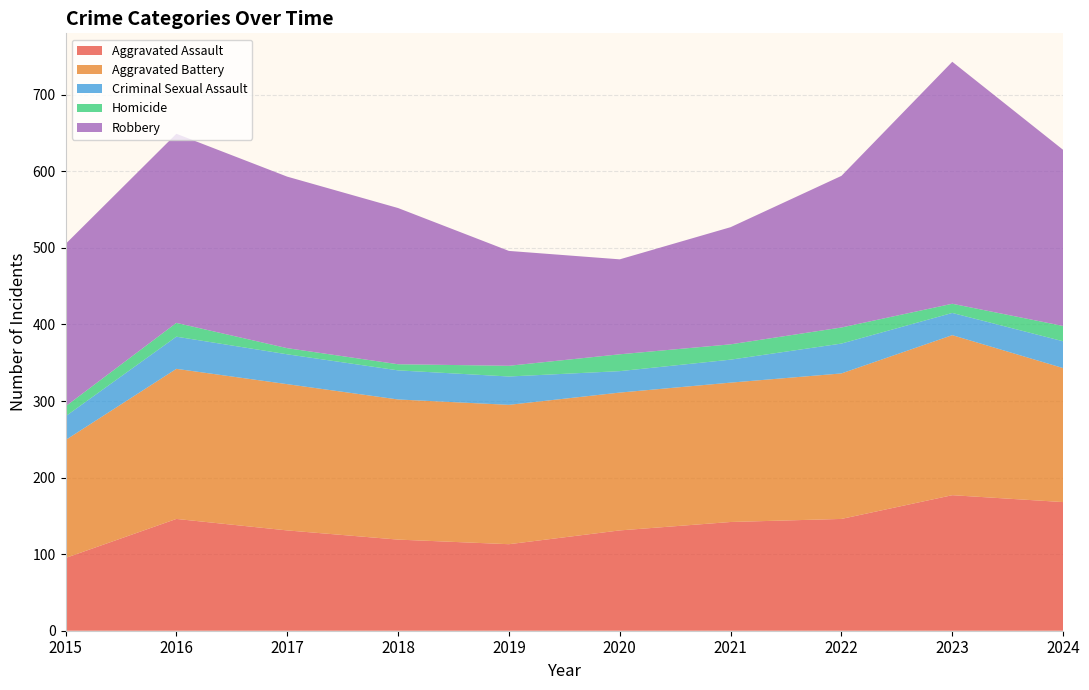

Reading left to right, transcribe all the data shown in this chart.

Aggravated Assault: 95	146	131	119	113	131	142	146	177	168
Aggravated Battery: 154	196	191	183	182	180	182	190	209	175
Criminal Sexual Assault: 31	42	39	38	37	28	30	39	29	35
Homicide: 13	18	8	8	14	22	20	21	12	20
Robbery: 212	247	224	204	150	124	153	198	316	230